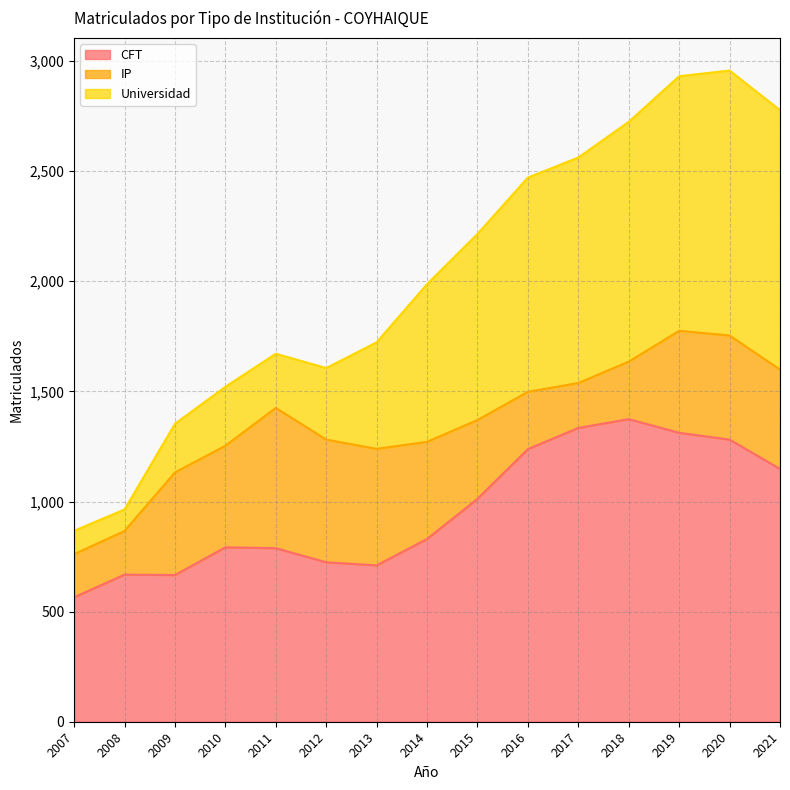

At 2013, list the series in order from smallest to largest.

Universidad, IP, CFT